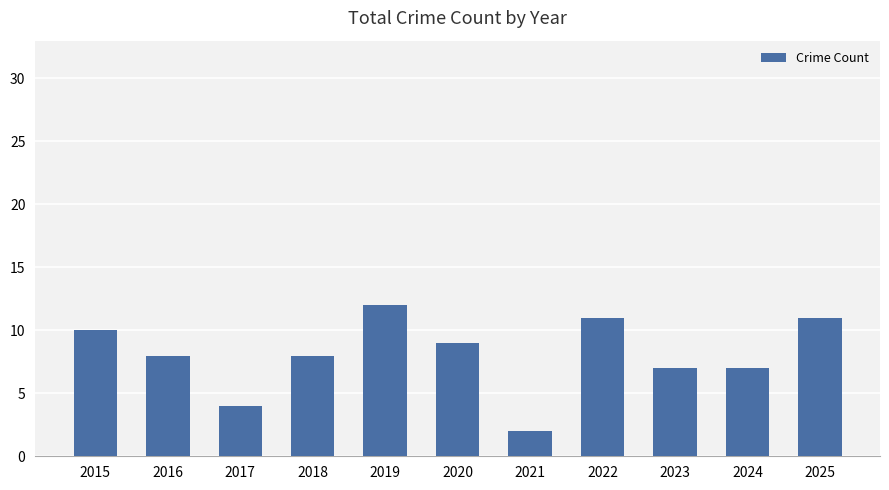

What is the sum of all values?

89